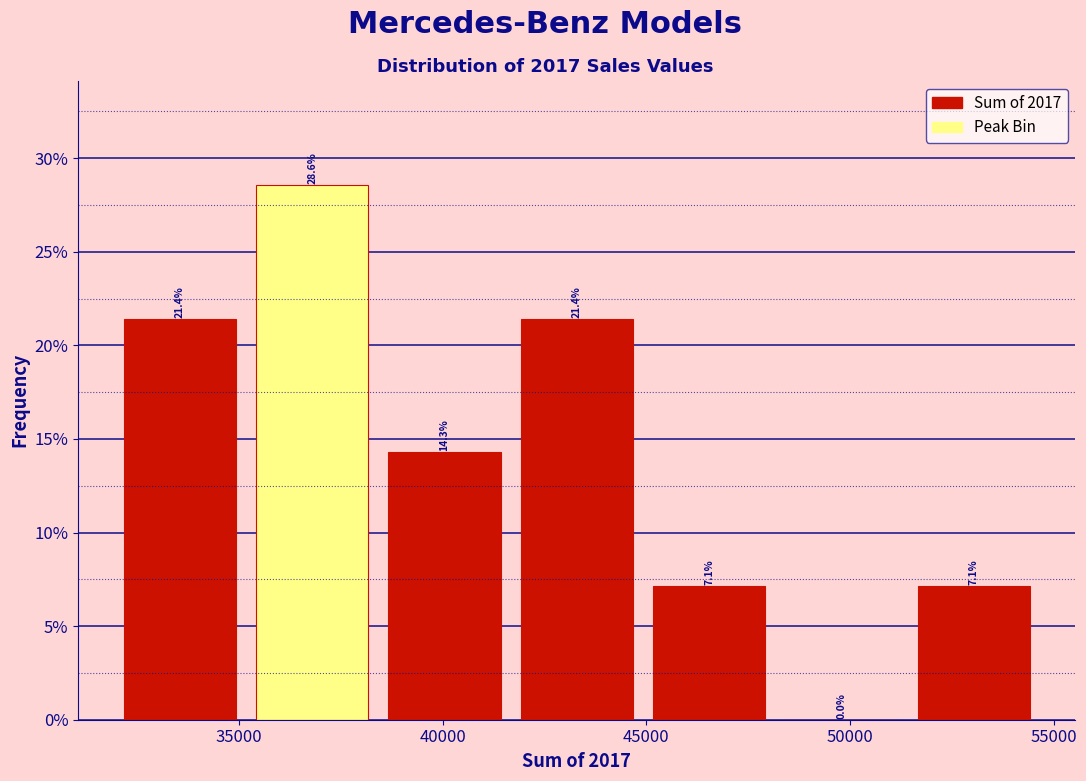

How tall is the bar that spans 32000 to 35000 on the x-axis? The bar edges are not printed on the chart, so give them approximately, as read against the axis.

21.4